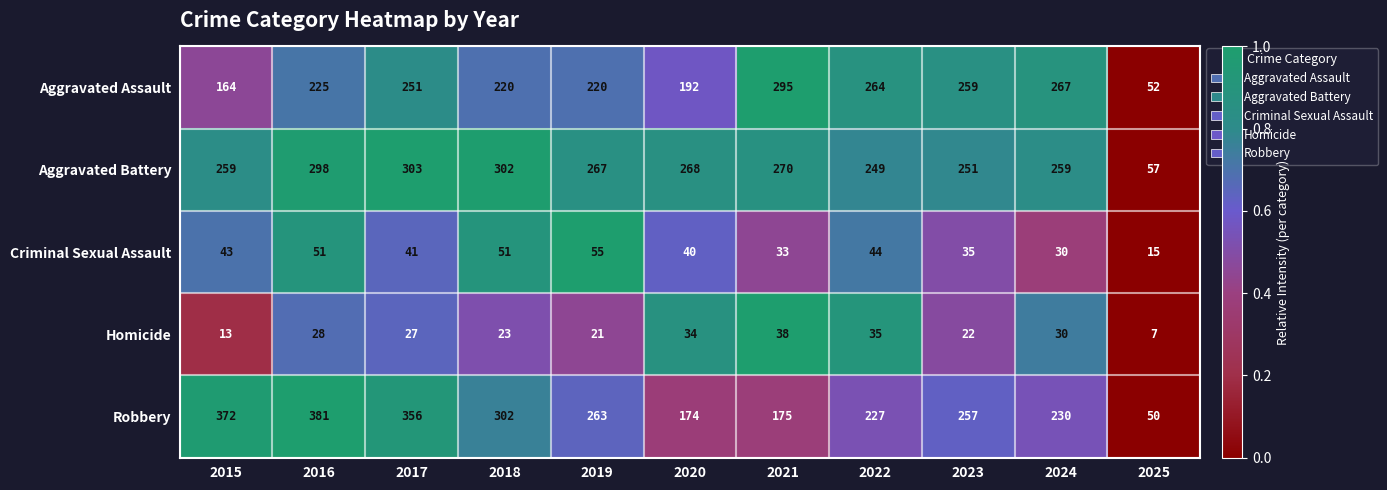

What is the difference between the Aggravated Battery values at 2025 and 2017?

246